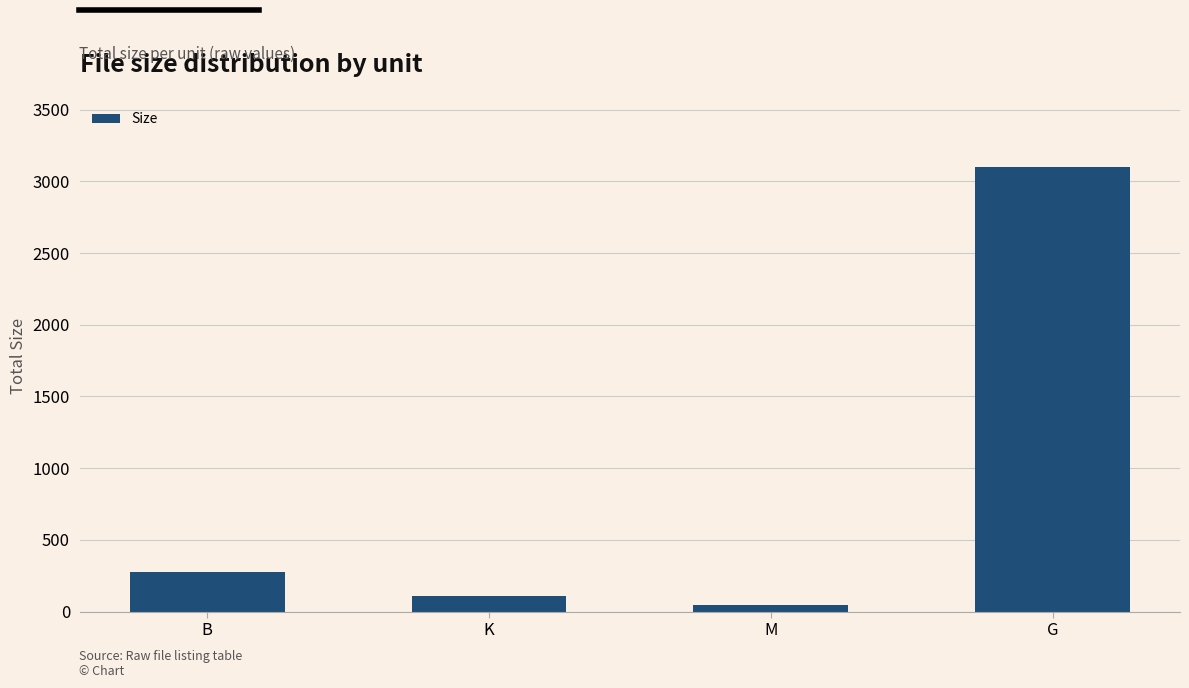

What is the sum of all values?

3536.8